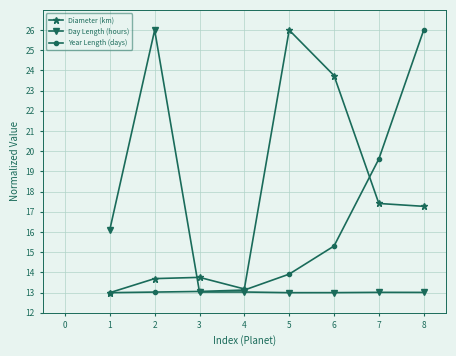

What is the difference between the maximum and second lowest values in the Year Length (days) series?

13.0